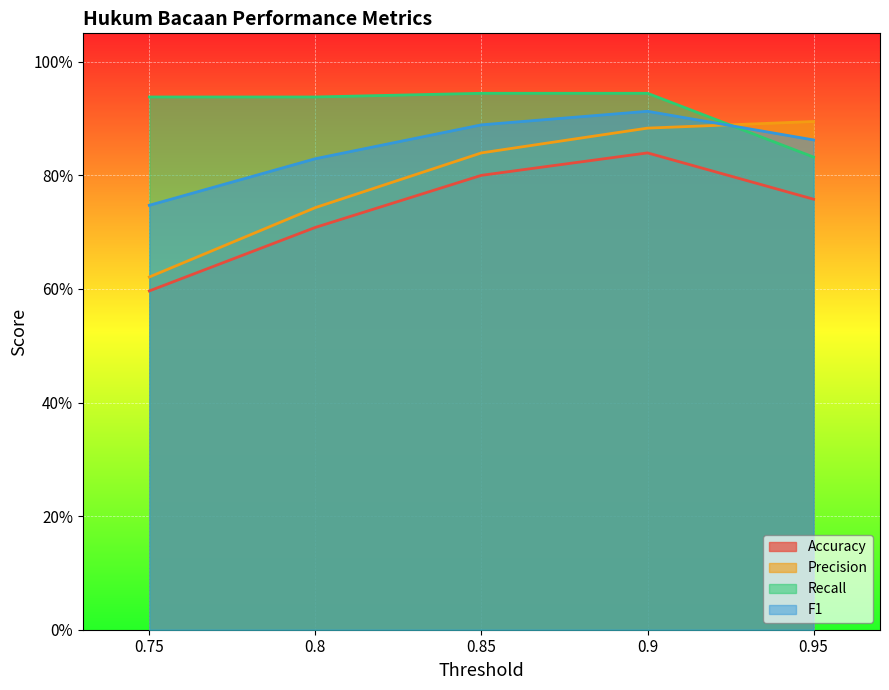

How many interior local peaks does the Accuracy series have?

1